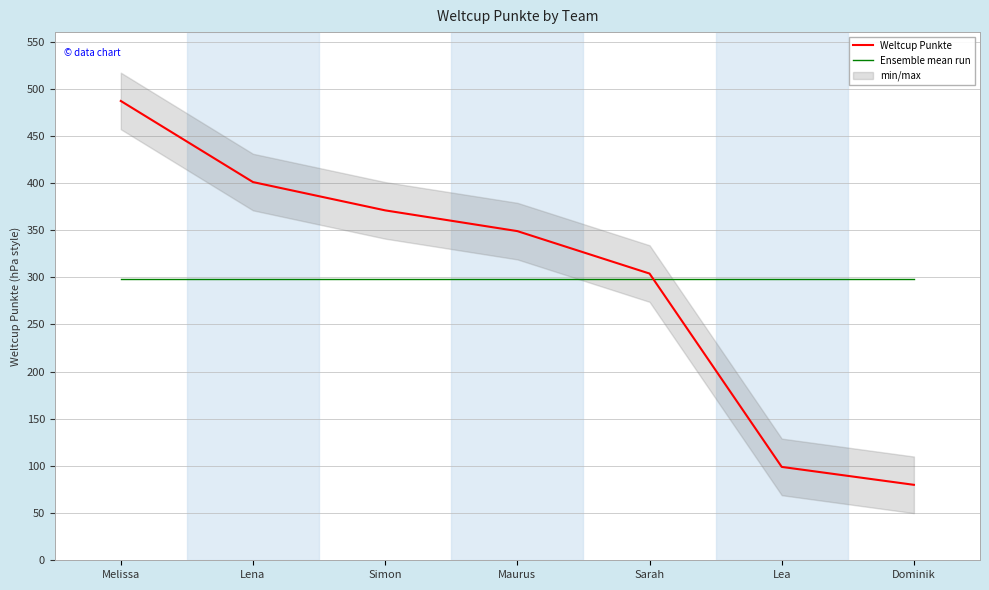

What is the label of the 7th point from the right?

Melissa